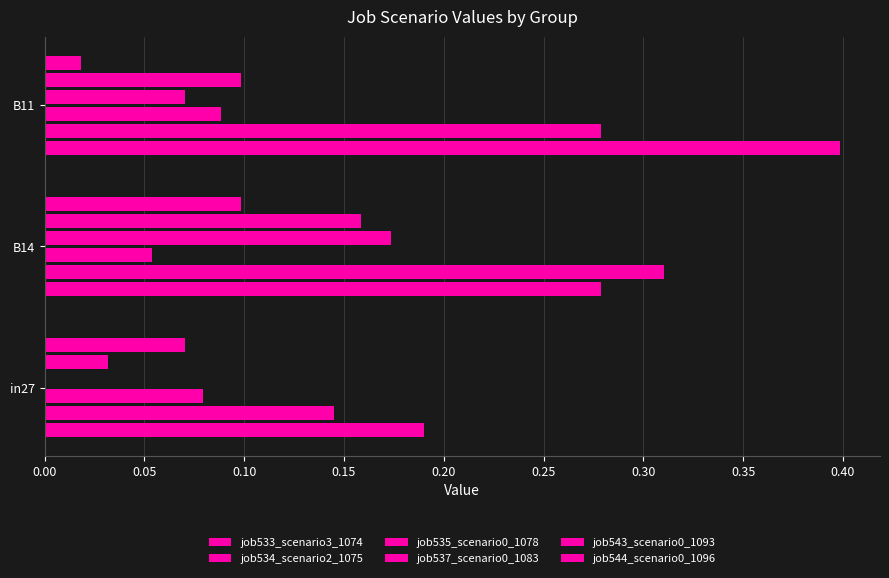

Which series has the widest spread of values?

job533_scenario3_1074